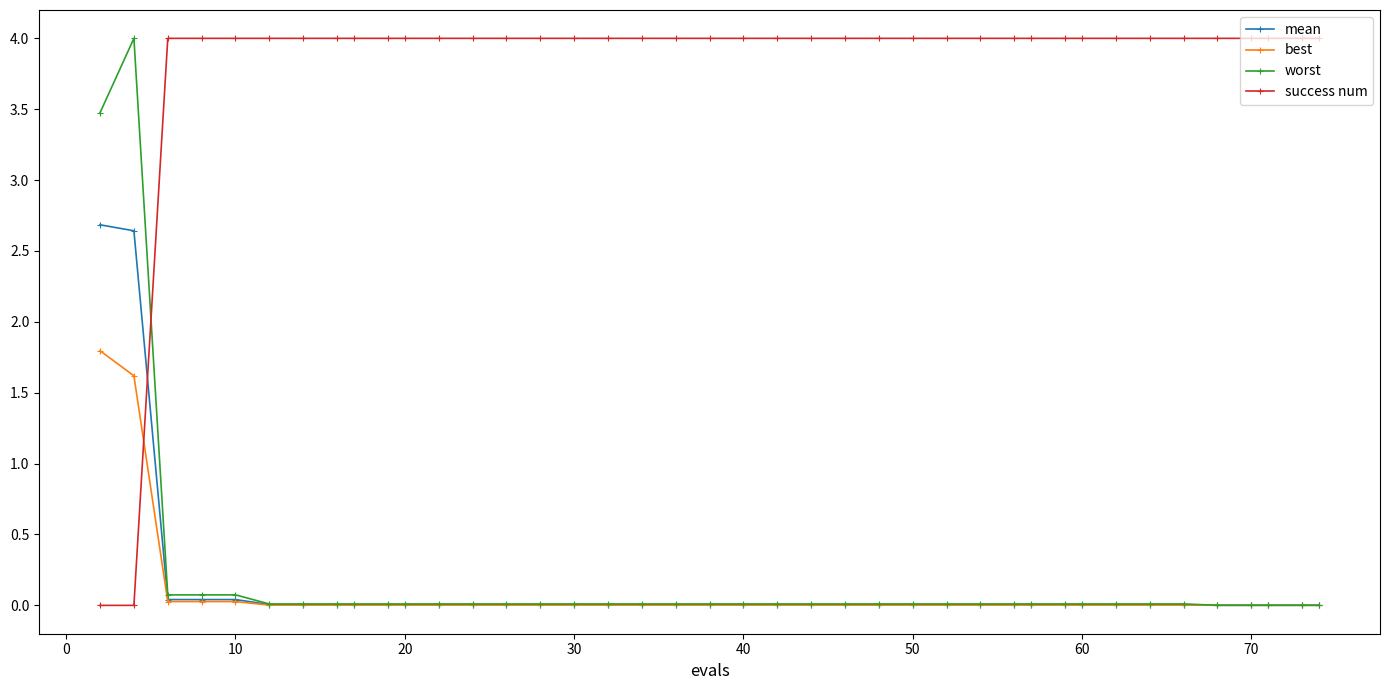

After their last crossing, which series has the higher values: best or success num?

success num